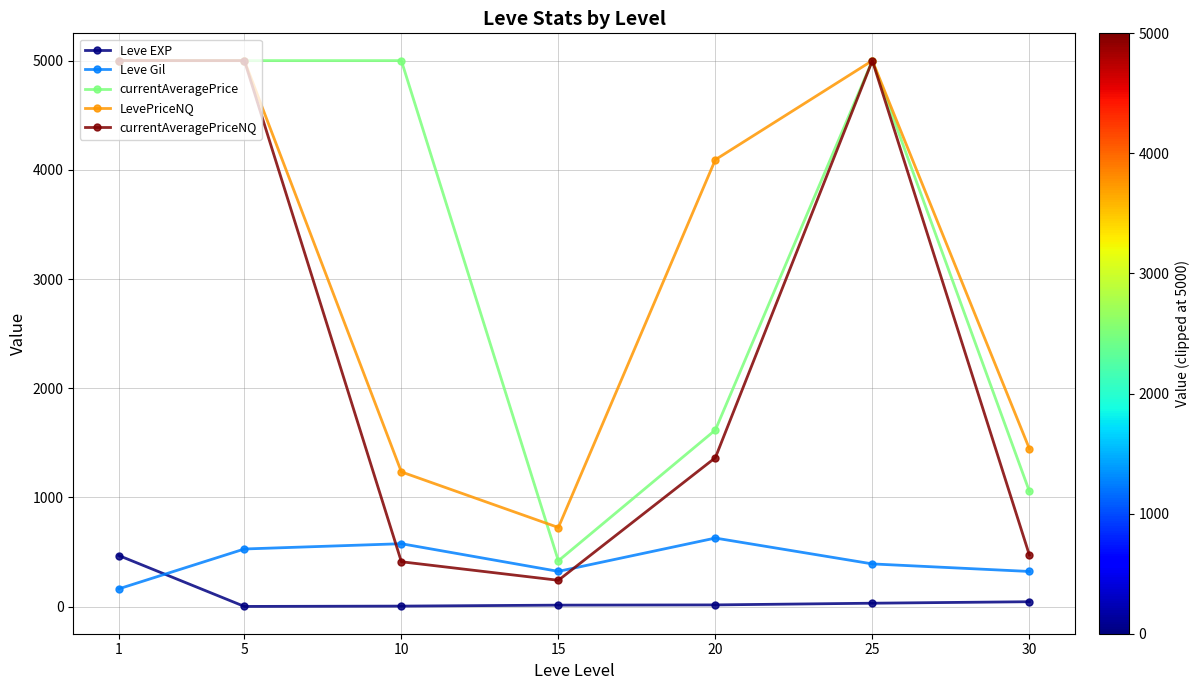

Is it true that currentAveragePrice equals 3362.0 at 5?

False